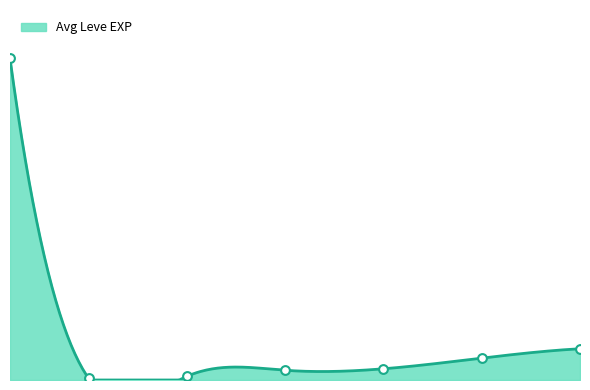

Which series has the largest Y range (max minus min)?

Leve EXP